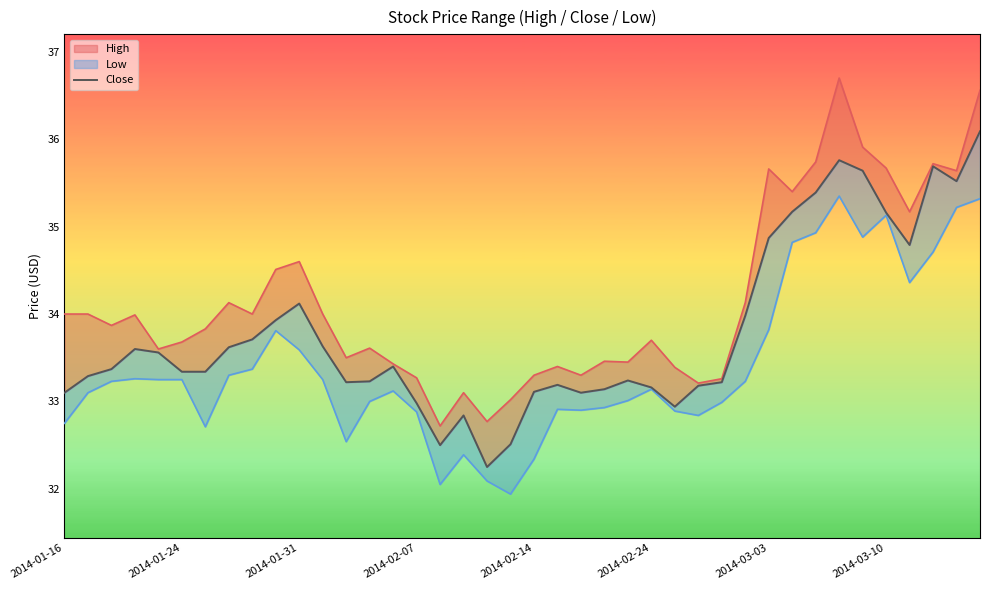

How many categories are shown in the chart?

40